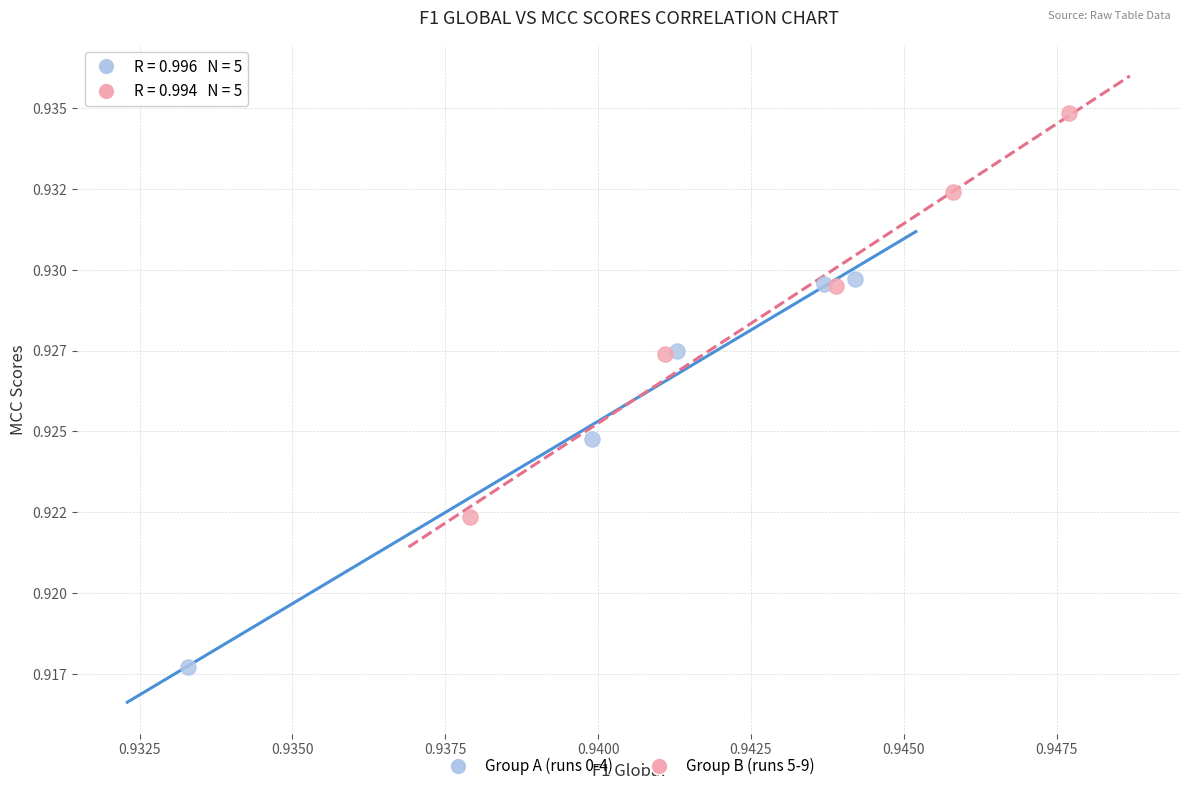

Which series has the widest spread of Y values?

Group B (runs 5-9)